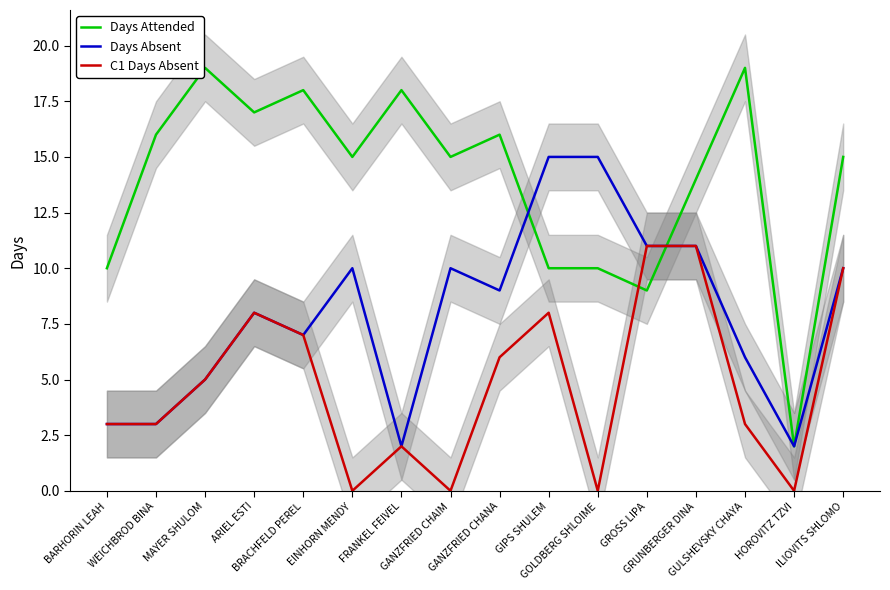

How many values in the Days Attended series exceed 15?

7